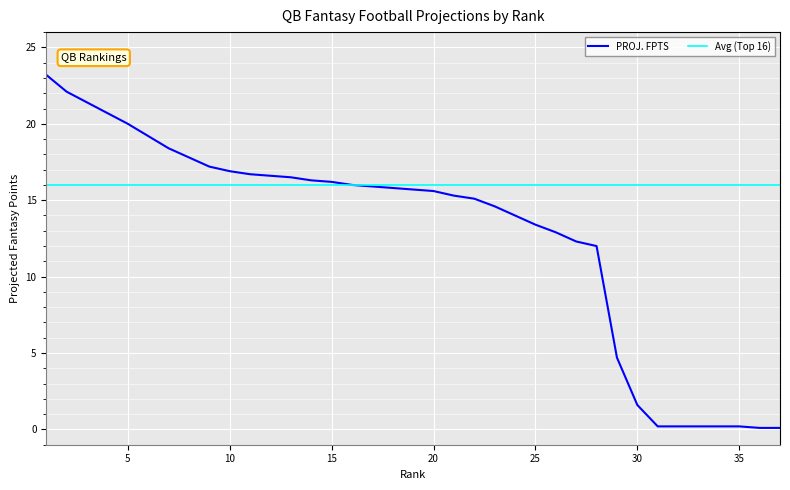

Which category has the lowest value across all series?

36